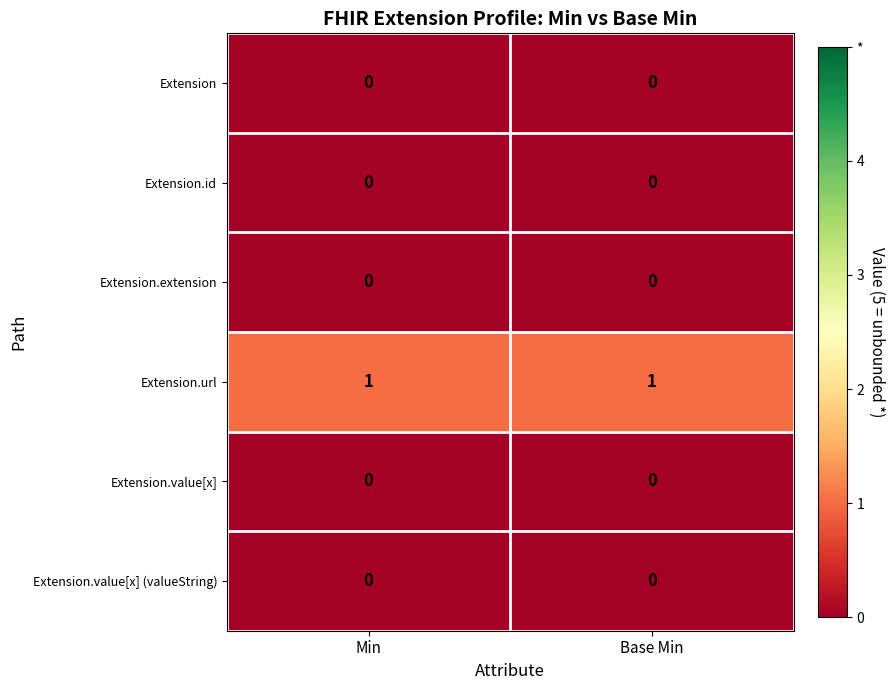

What is the difference between the highest and lowest values at Min?

1